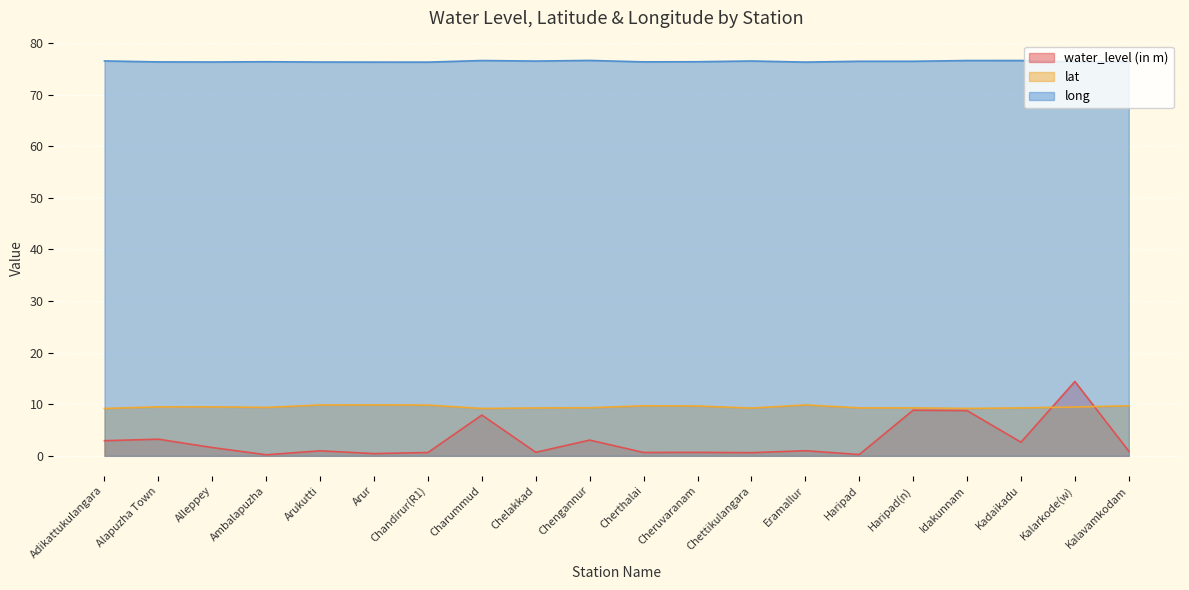

List the labels in order of water_level (in m) value, smallest first.

Ambalapuzha, Haripad, Arur, Chettikulangara, Chandirur(R1), Cherthalai, Cheruvaranam, Chelakkad, Kalavamkodam, Arukutti, Eramallur, Alleppey, Kadaikadu, Adikattukulangara, Chengannur, Alapuzha Town, Charummud, Idakunnam, Haripad(n), Kalarkode(w)